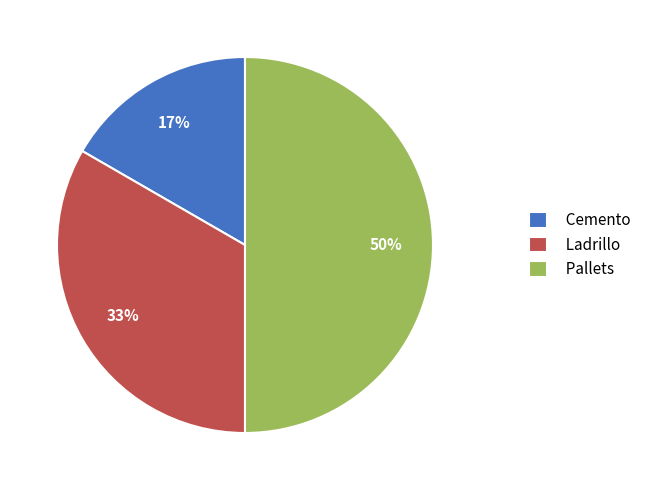

What percentage is the Pallets slice, to the nearest percent?

50%